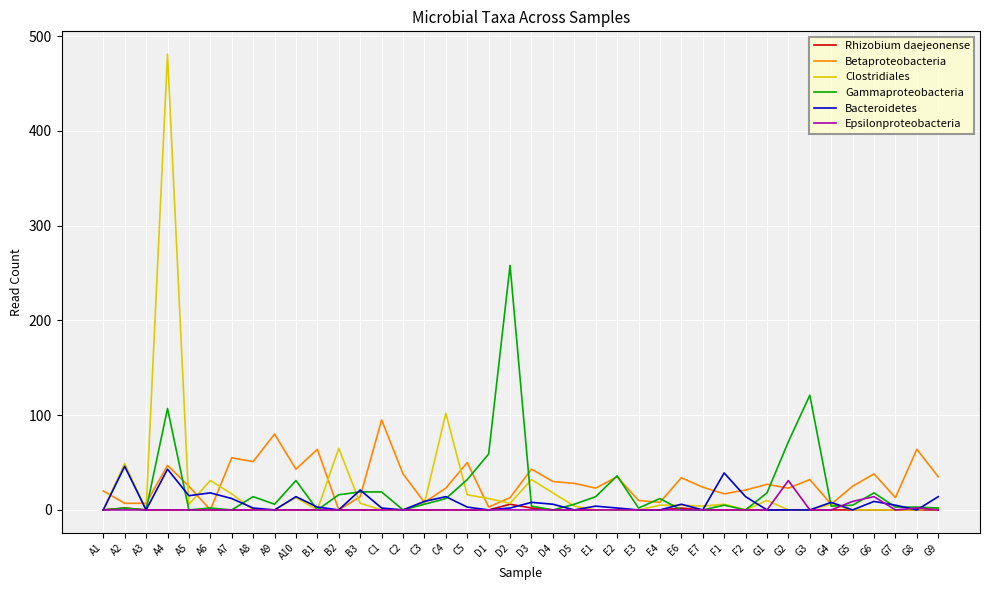

Which series changed the most between A4 and A8?

Clostridiales